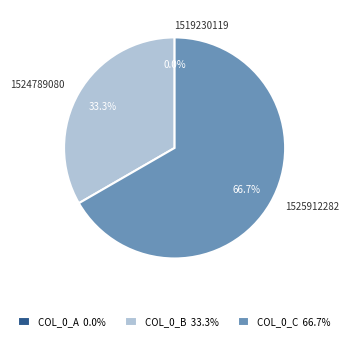

Which category has the smallest portion of the pie?

1519230119